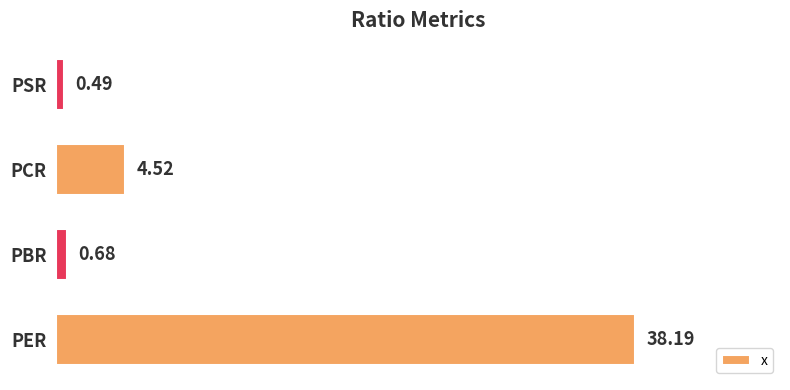

How many bars are there in total?

4